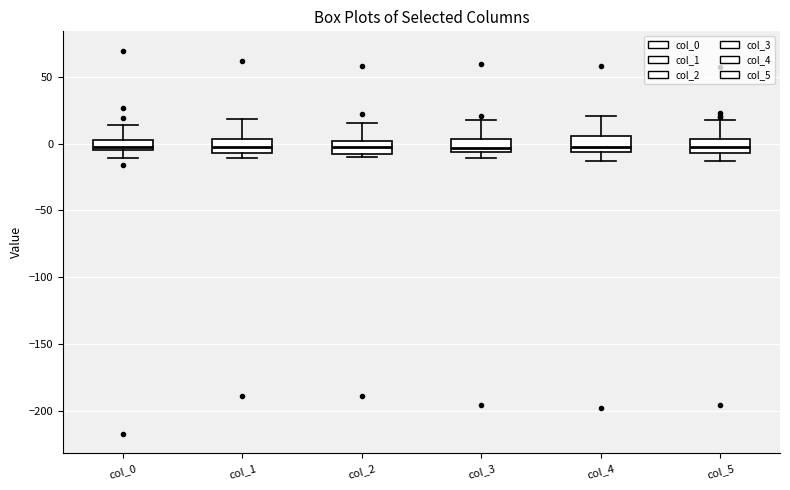

Reading left to right, transcribe this box plot: for each box, give where its median line is, the range the box spans, and where its two whiskers end, as read against the y-axis. The values are not printed on the chart, so give them approximately, as read against the axis.

col_0: median -5 (just above the box's lower edge), box -5 to 5, whiskers -10 to 15
col_1: median -5 (inside the box), box -5 to 5, whiskers -10 to 20
col_2: median -5 (inside the box), box -5 to 0, whiskers -10 to 15
col_3: median -5 (just above the box's lower edge), box -5 to 5, whiskers -10 to 15
col_4: median -5 (just above the box's lower edge), box -5 to 5, whiskers -15 to 20
col_5: median -5 (inside the box), box -5 to 5, whiskers -15 to 20